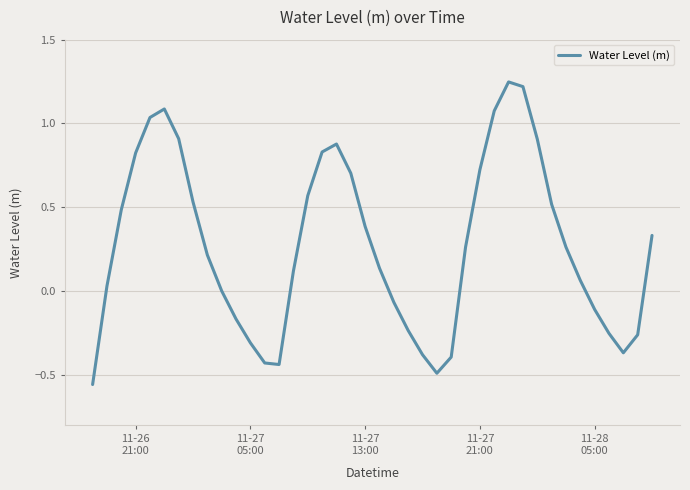

What is the difference between the maximum and minimum values?

1.8